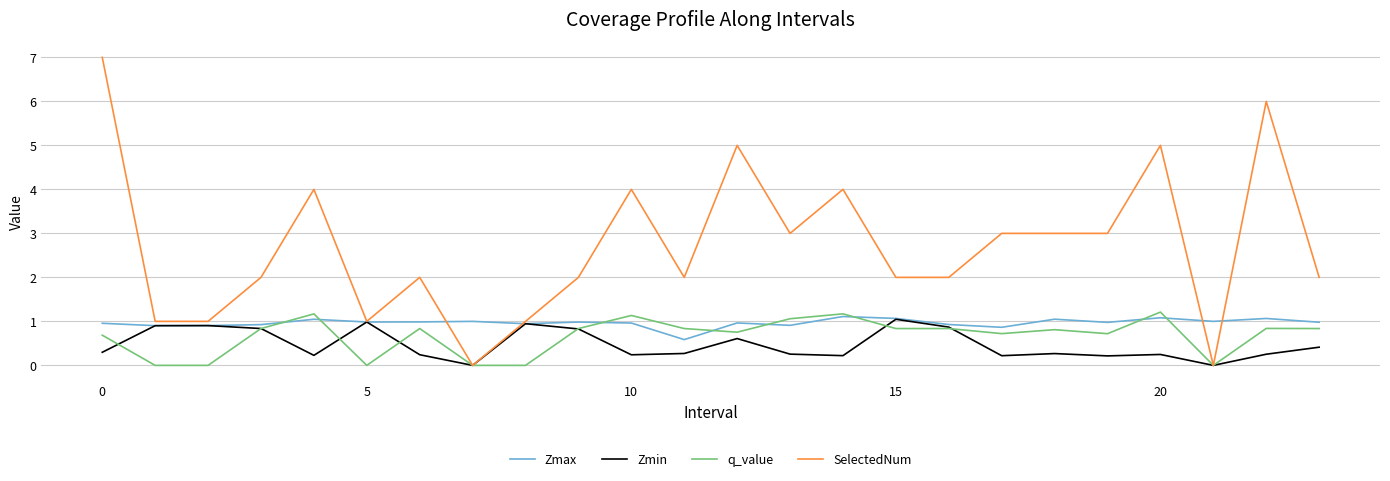

Which series has the largest range (max minus min)?

SelectedNum